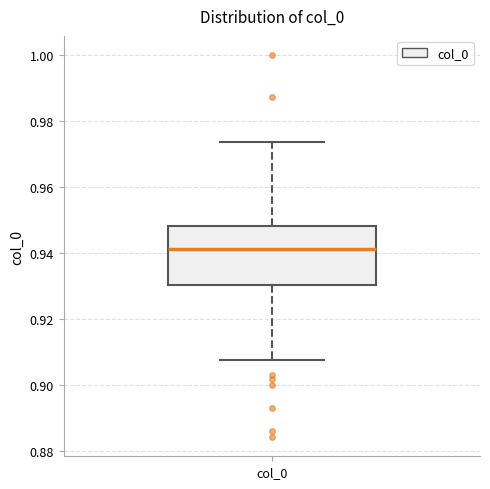

Transcribe this box plot: give where the median line is, the range the box spans, and where the two whiskers end, as read against the y-axis. The values are not printed on the chart, so give them approximately, as read against the axis.

median 0.942, box 0.930 to 0.948, whiskers 0.908 to 0.974